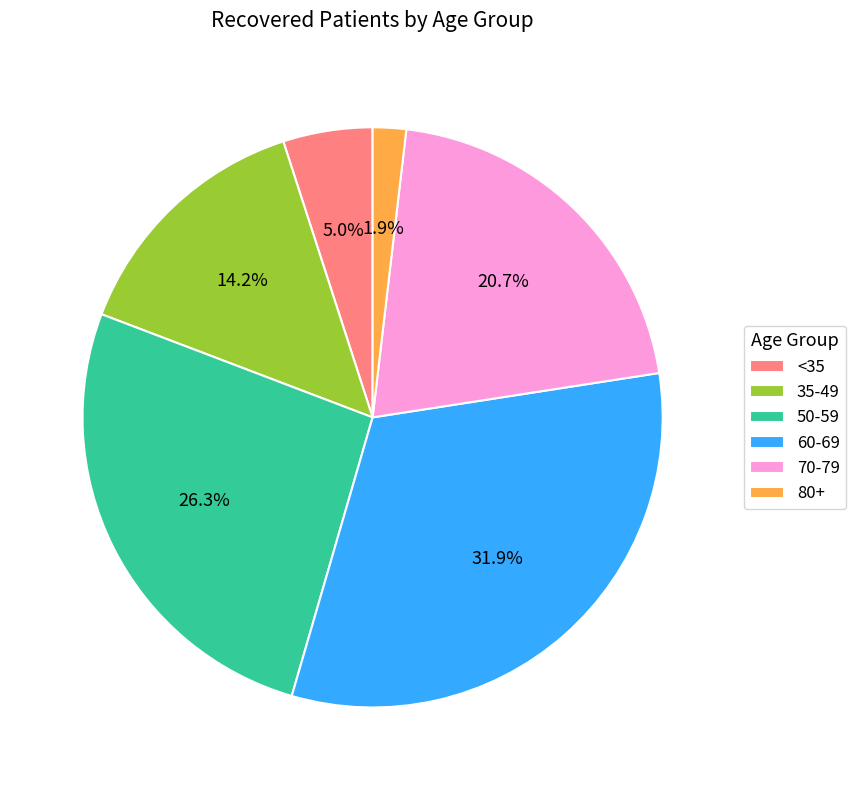

Does any single category account for the majority?

No